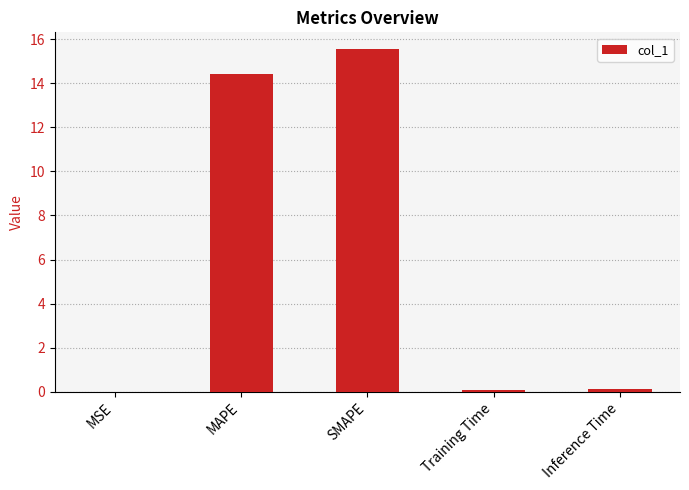

What is the sum of all values?

30.2